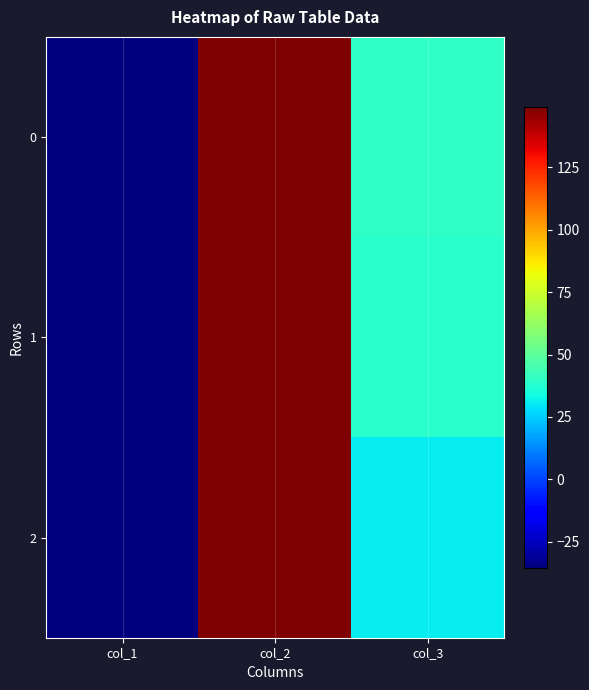

At which category does the chart reach its minimum across all series?

col_1